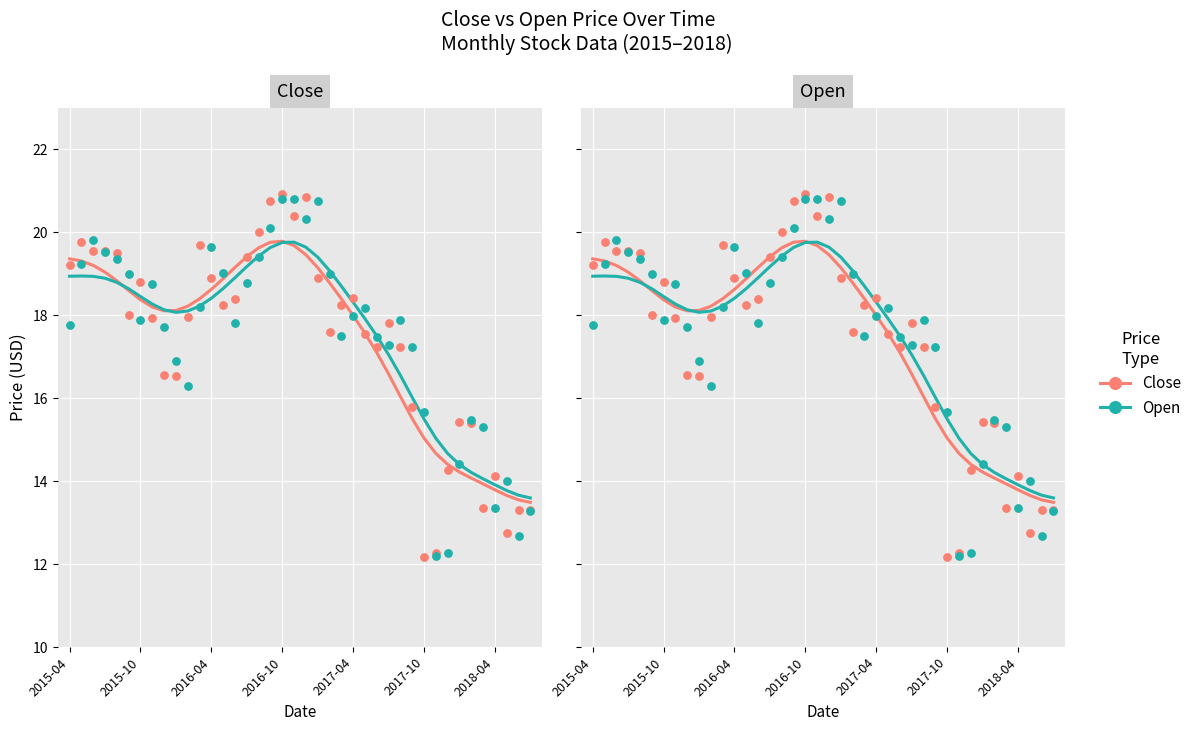

Which series has the largest Y range (max minus min)?

Close